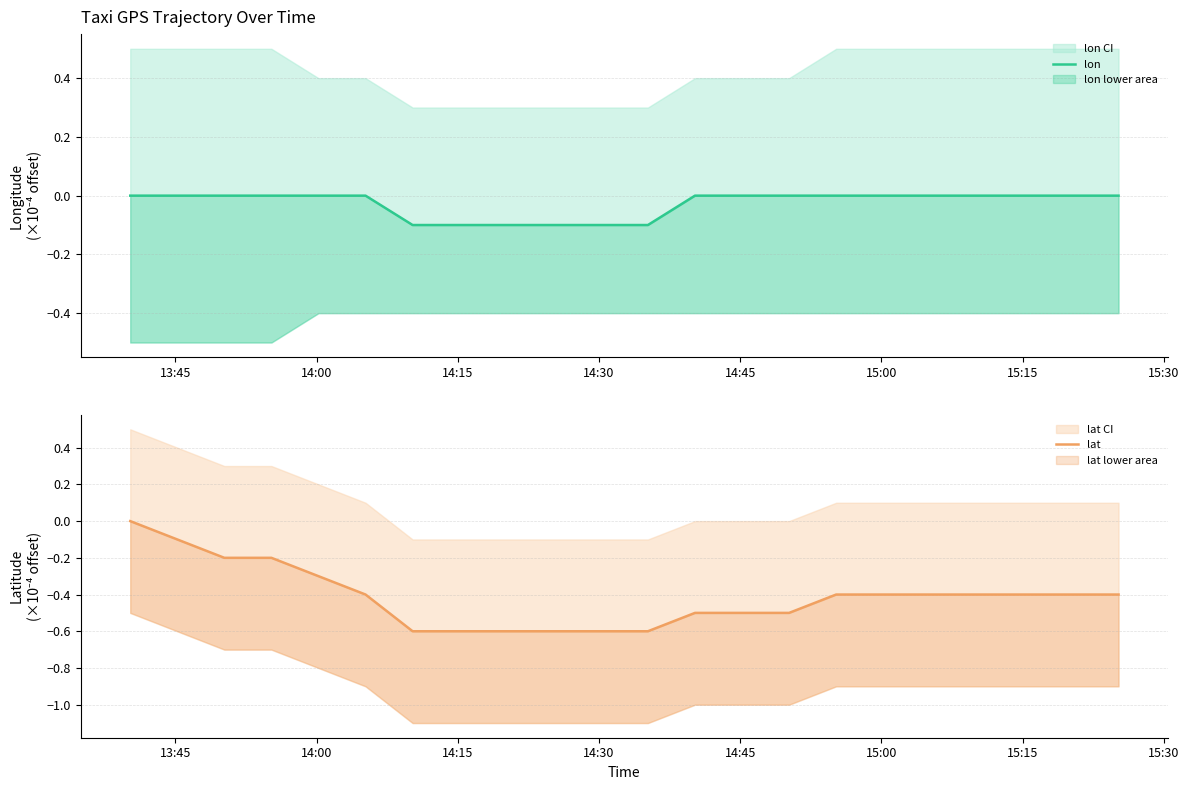

Is the value of lat at 14 greater than the value of lon at 17?

No